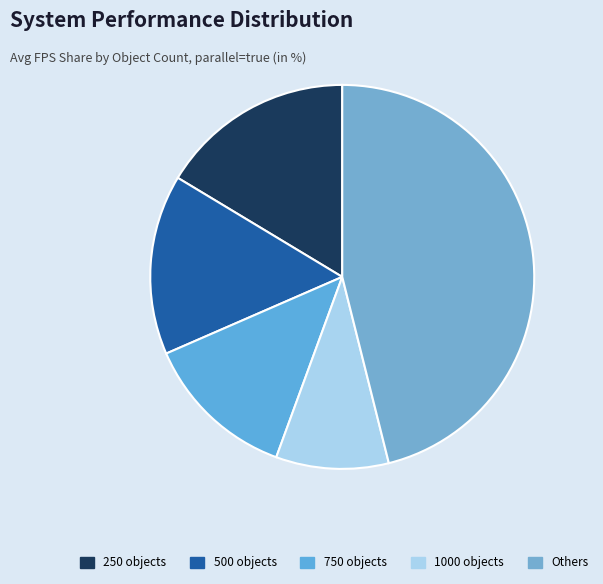

Which slice is the smallest?

1000 objects